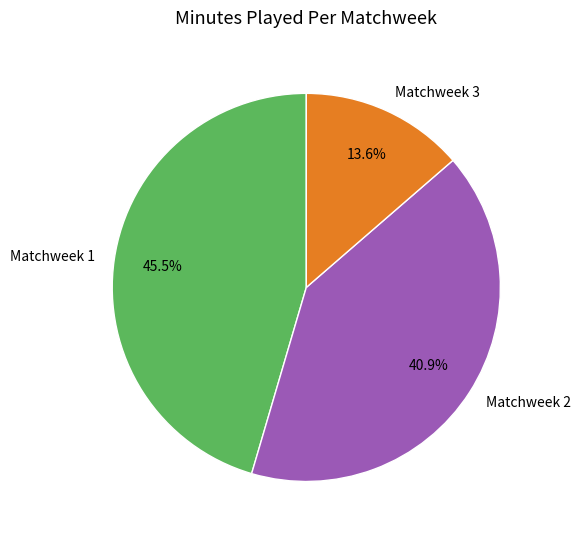

Count the number of slices in the pie.

3